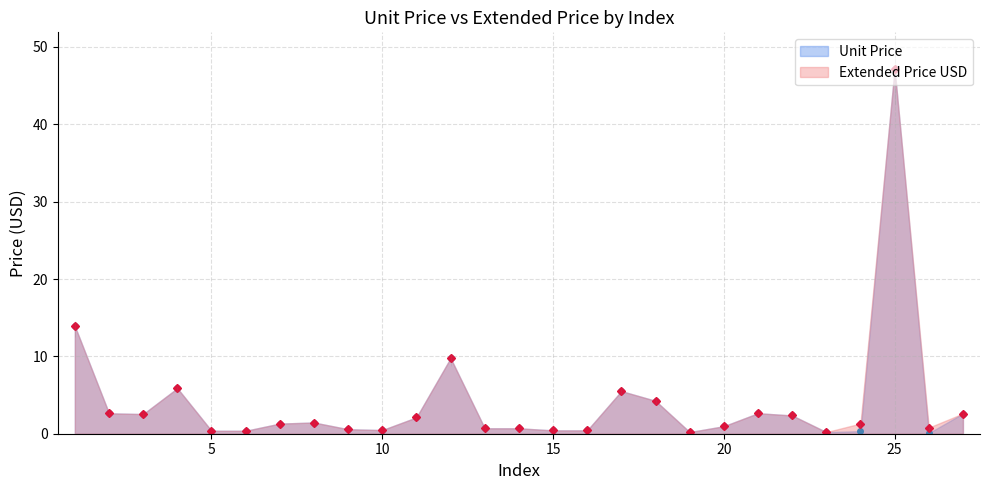

Which label corresponds to the largest value in the chart?

25